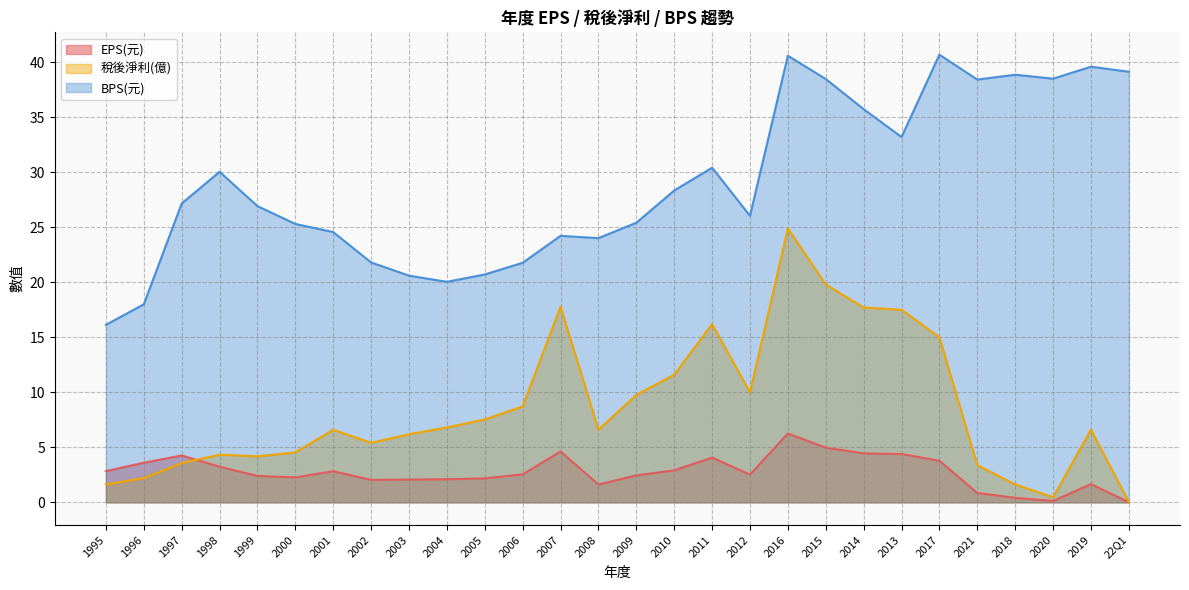

Reading left to right, extract all data points from this chart.

EPS(元): 1995=2.8	1996=3.6	1997=4.3	1998=3.2	1999=2.4	2000=2.3	2001=2.8	2002=2.0	2003=2.1	2004=2.1	2005=2.2	2006=2.5	2007=4.6	2008=1.6	2009=2.5	2010=2.9	2011=4.1	2012=2.5	2016=6.3	2015=5.0	2014=4.5	2013=4.4	2017=3.8	2021=0.8	2018=0.4	2020=0.1	2019=1.7	22Q1=0.0
稅後淨利(億): 1995=1.6	1996=2.2	1997=3.6	1998=4.3	1999=4.2	2000=4.5	2001=6.6	2002=5.4	2003=6.2	2004=6.8	2005=7.5	2006=8.7	2007=17.8	2008=6.6	2009=9.8	2010=11.6	2011=16.2	2012=10.0	2016=24.9	2015=19.8	2014=17.7	2013=17.5	2017=15.0	2021=3.4	2018=1.6	2020=0.5	2019=6.6	22Q1=0.0
BPS(元): 1995=16.1	1996=18.0	1997=27.2	1998=30.0	1999=26.9	2000=25.3	2001=24.6	2002=21.8	2003=20.6	2004=20.0	2005=20.7	2006=21.8	2007=24.2	2008=24.0	2009=25.4	2010=28.3	2011=30.4	2012=26.0	2016=40.6	2015=38.5	2014=35.7	2013=33.2	2017=40.7	2021=38.4	2018=38.9	2020=38.5	2019=39.6	22Q1=39.1